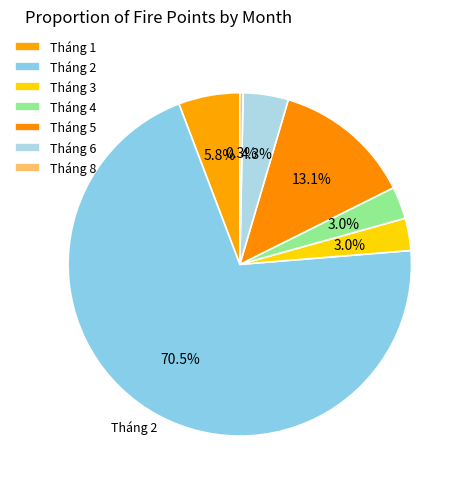

To the nearest percent, what portion does Tháng 3 represent?

3%